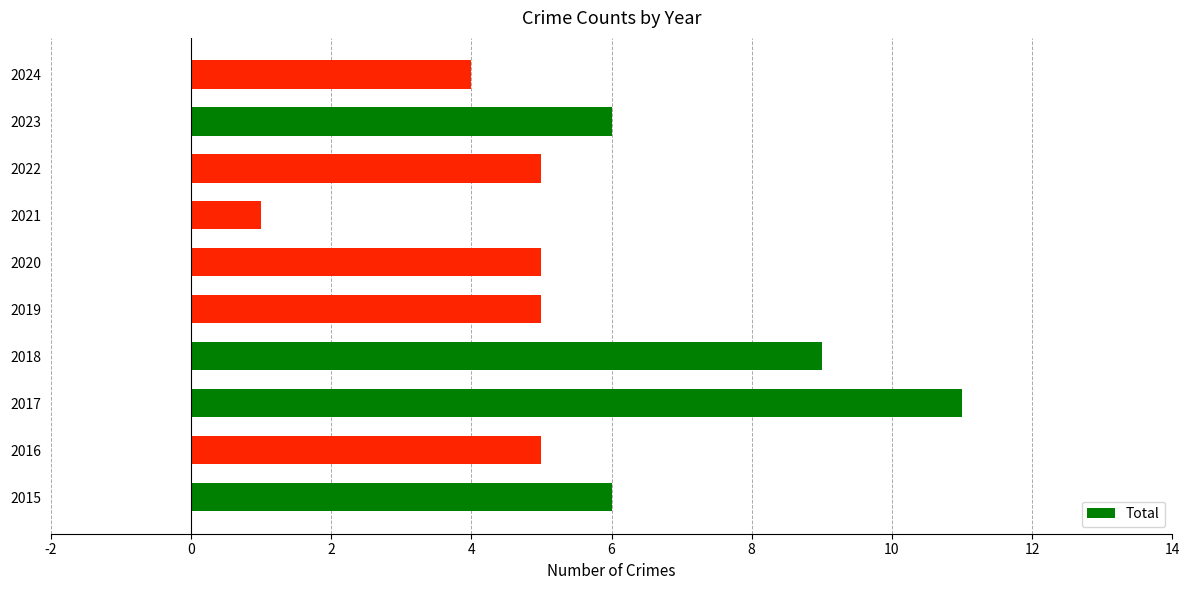

True or false: the data shows 10 at 2023.

False